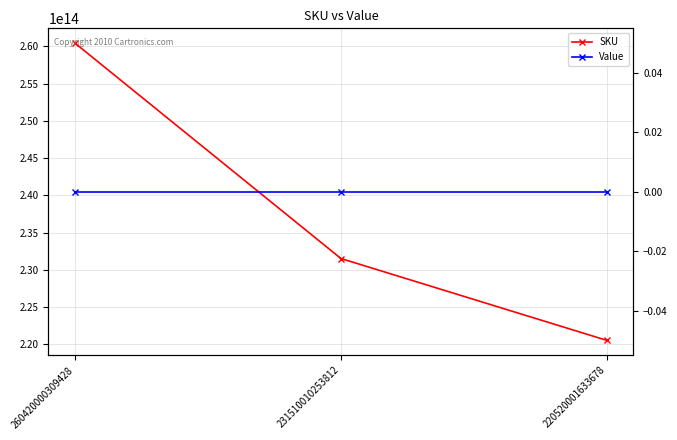

How many categories are shown in the chart?

3